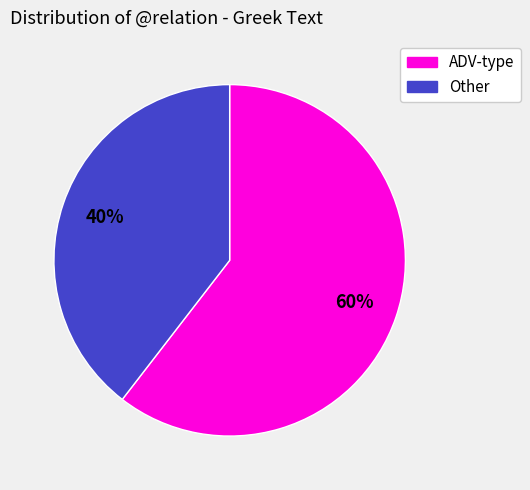

Does any single category account for the majority?

Yes